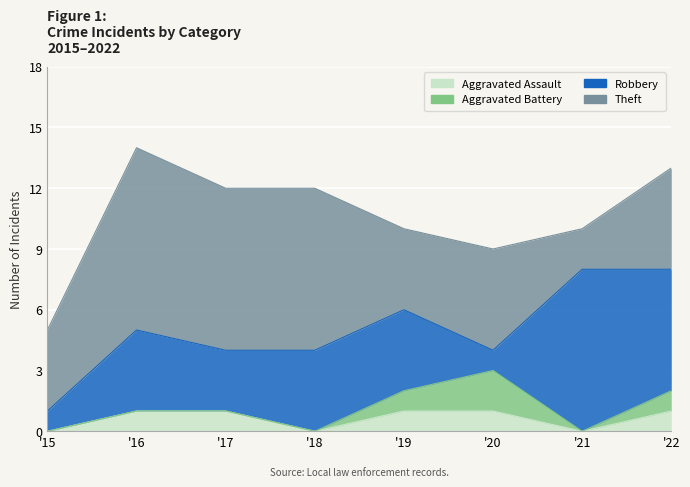

Does the chart display data point markers on the line(s)?

No